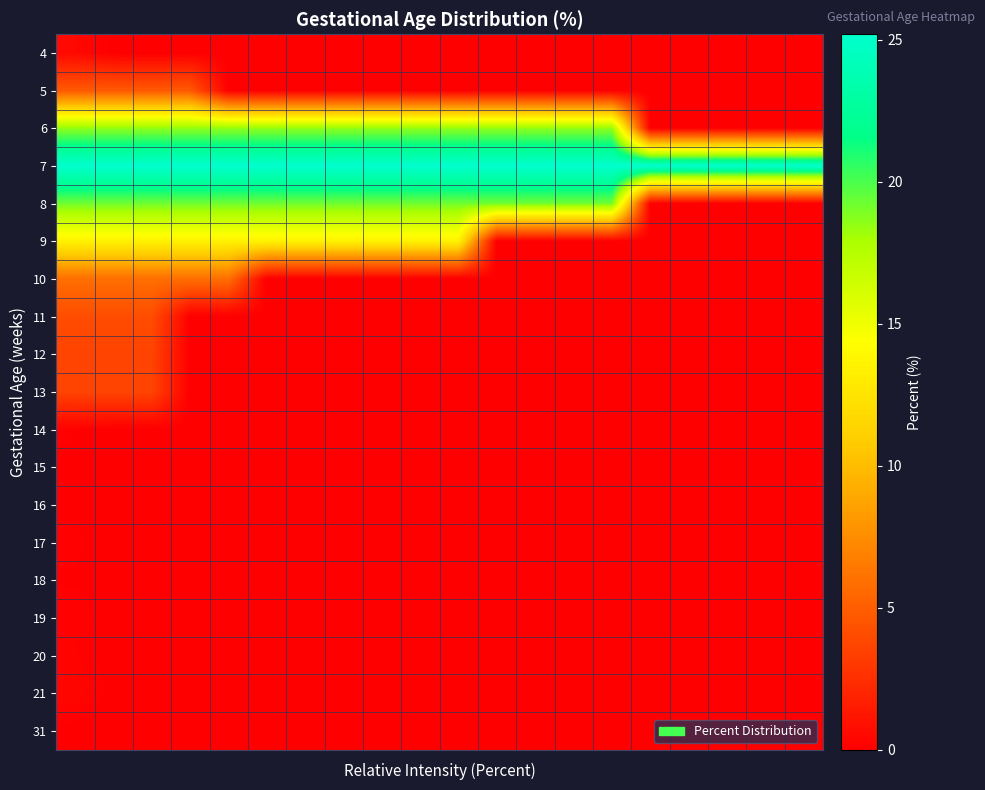

Reading left to right, extract all data points from this chart.

4: 0.5	0.0	0.0	0.0	0.0	0.0	0.0	0.0	0.0	0.0	0.0	0.0	0.0	0.0	0.0	0.0	0.0	0.0	0.0	0.0
5: 4.7	4.7	4.7	4.7	0.0	0.0	0.0	0.0	0.0	0.0	0.0	0.0	0.0	0.0	0.0	0.0	0.0	0.0	0.0	0.0
6: 18.5	18.5	18.5	18.5	18.5	18.5	18.5	18.5	18.5	18.5	18.5	18.5	18.5	18.5	18.5	0.0	0.0	0.0	0.0	0.0
7: 25.2	25.2	25.2	25.2	25.2	25.2	25.2	25.2	25.2	25.2	25.2	25.2	25.2	25.2	25.2	25.2	25.2	25.2	25.2	25.2
8: 19.2	19.2	19.2	19.2	19.2	19.2	19.2	19.2	19.2	19.2	19.2	19.2	19.2	19.2	19.2	0.0	0.0	0.0	0.0	0.0
9: 13.5	13.5	13.5	13.5	13.5	13.5	13.5	13.5	13.5	13.5	13.5	0.0	0.0	0.0	0.0	0.0	0.0	0.0	0.0	0.0
10: 5.9	5.9	5.9	5.9	5.9	0.0	0.0	0.0	0.0	0.0	0.0	0.0	0.0	0.0	0.0	0.0	0.0	0.0	0.0	0.0
11: 4.1	4.1	4.1	0.0	0.0	0.0	0.0	0.0	0.0	0.0	0.0	0.0	0.0	0.0	0.0	0.0	0.0	0.0	0.0	0.0
12: 3.6	3.6	3.6	0.0	0.0	0.0	0.0	0.0	0.0	0.0	0.0	0.0	0.0	0.0	0.0	0.0	0.0	0.0	0.0	0.0
13: 3.6	3.6	3.6	0.0	0.0	0.0	0.0	0.0	0.0	0.0	0.0	0.0	0.0	0.0	0.0	0.0	0.0	0.0	0.0	0.0
14: 0.1	0.0	0.0	0.0	0.0	0.0	0.0	0.0	0.0	0.0	0.0	0.0	0.0	0.0	0.0	0.0	0.0	0.0	0.0	0.0
15: 0.1	0.0	0.0	0.0	0.0	0.0	0.0	0.0	0.0	0.0	0.0	0.0	0.0	0.0	0.0	0.0	0.0	0.0	0.0	0.0
16: 0.1	0.0	0.0	0.0	0.0	0.0	0.0	0.0	0.0	0.0	0.0	0.0	0.0	0.0	0.0	0.0	0.0	0.0	0.0	0.0
17: 0.1	0.0	0.0	0.0	0.0	0.0	0.0	0.0	0.0	0.0	0.0	0.0	0.0	0.0	0.0	0.0	0.0	0.0	0.0	0.0
18: 0.1	0.0	0.0	0.0	0.0	0.0	0.0	0.0	0.0	0.0	0.0	0.0	0.0	0.0	0.0	0.0	0.0	0.0	0.0	0.0
19: 0.2	0.0	0.0	0.0	0.0	0.0	0.0	0.0	0.0	0.0	0.0	0.0	0.0	0.0	0.0	0.0	0.0	0.0	0.0	0.0
20: 0.2	0.0	0.0	0.0	0.0	0.0	0.0	0.0	0.0	0.0	0.0	0.0	0.0	0.0	0.0	0.0	0.0	0.0	0.0	0.0
21: 0.4	0.0	0.0	0.0	0.0	0.0	0.0	0.0	0.0	0.0	0.0	0.0	0.0	0.0	0.0	0.0	0.0	0.0	0.0	0.0
31: 0.0	0.0	0.0	0.0	0.0	0.0	0.0	0.0	0.0	0.0	0.0	0.0	0.0	0.0	0.0	0.0	0.0	0.0	0.0	0.0